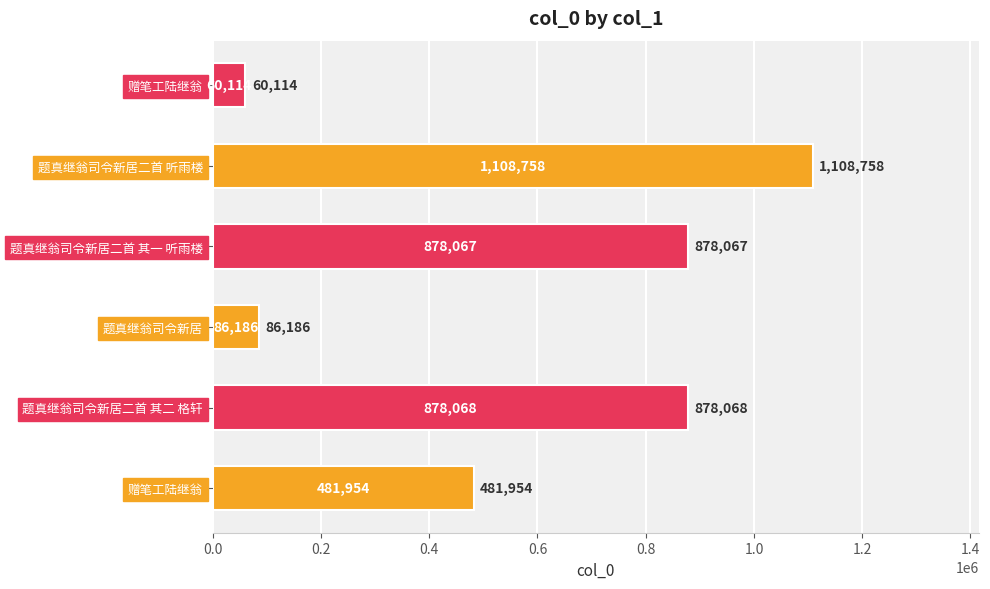

Is it true that the value at 赠笔工陆继翁 is 481954?

True